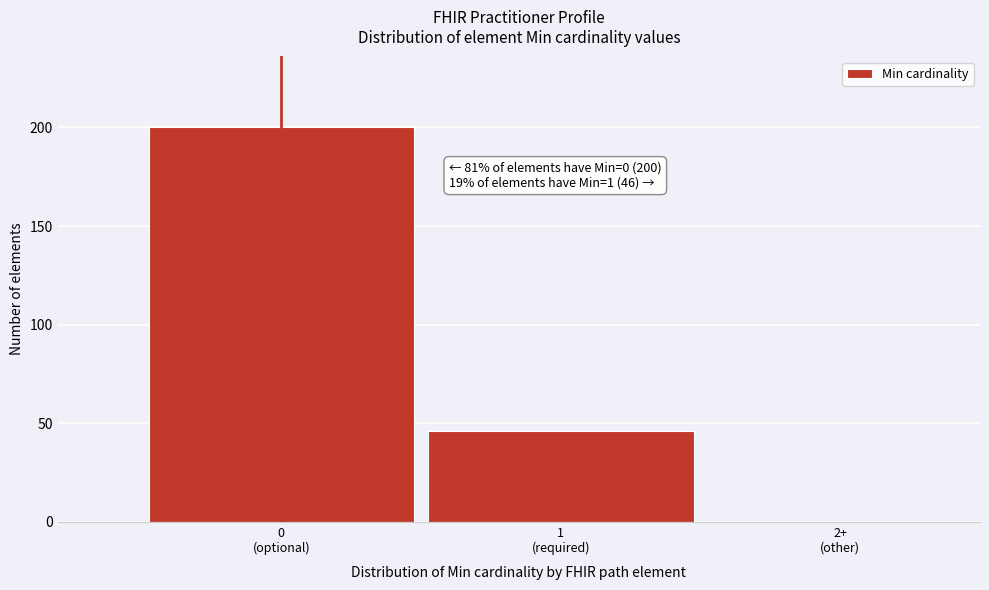

What is the maximum value shown in the chart?

200